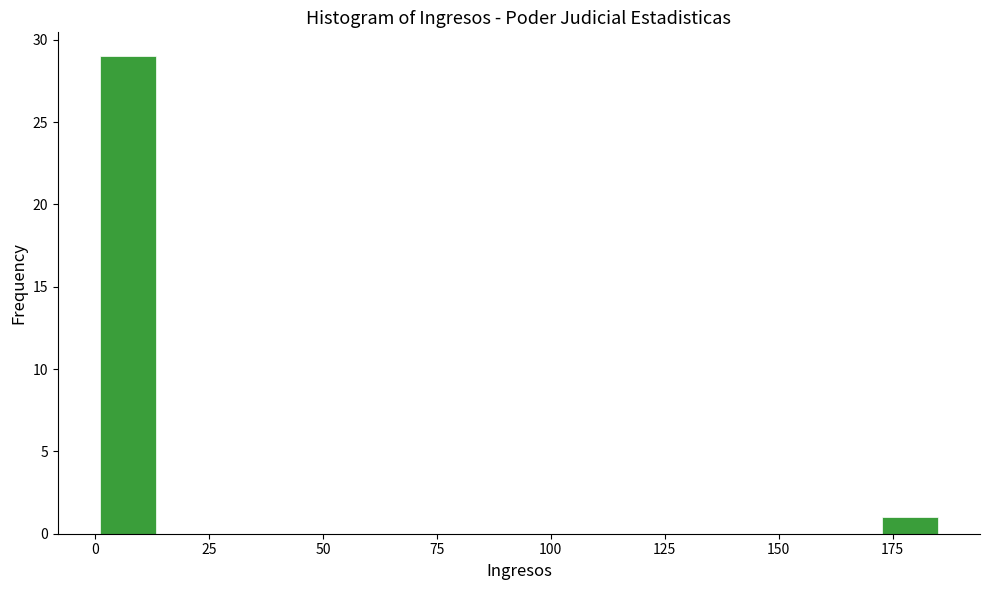

Read against the x-axis, roughly where is the centre of the tallest bar?

5